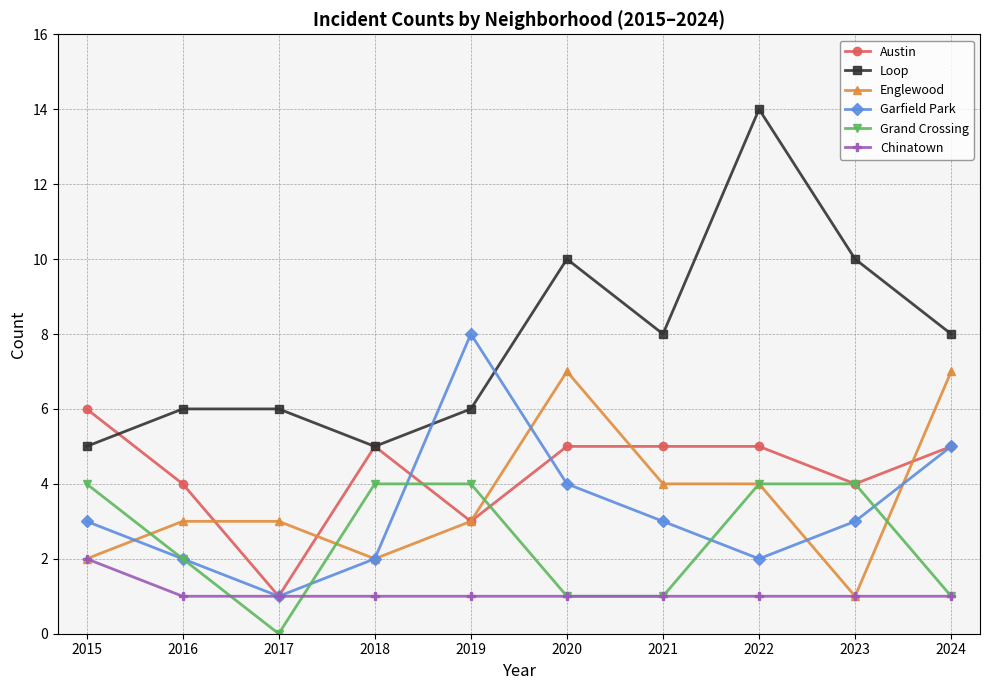

What are all the series names shown in the legend?

Austin, Loop, Englewood, Garfield Park, Grand Crossing, Chinatown